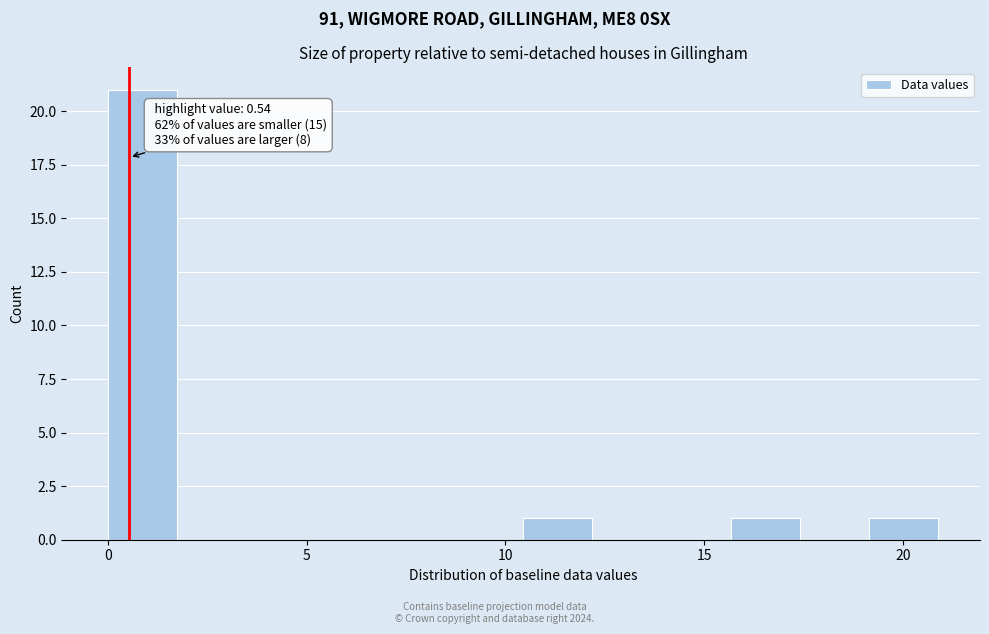

Around what value on the x-axis is the tallest bar? Give the approximate position of its centre, as read against the axis.

1.0